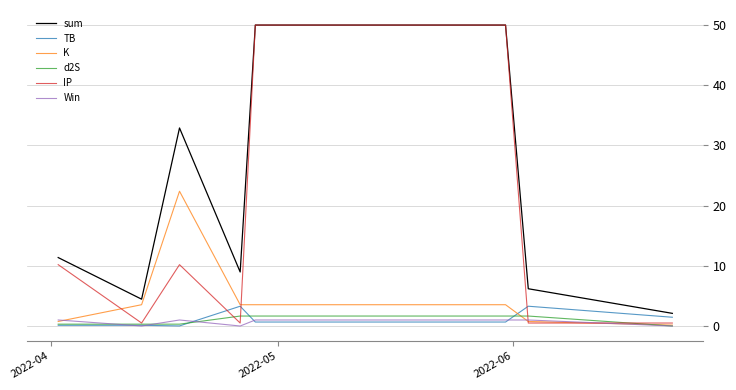

Which series has the largest total across all categories?

sum